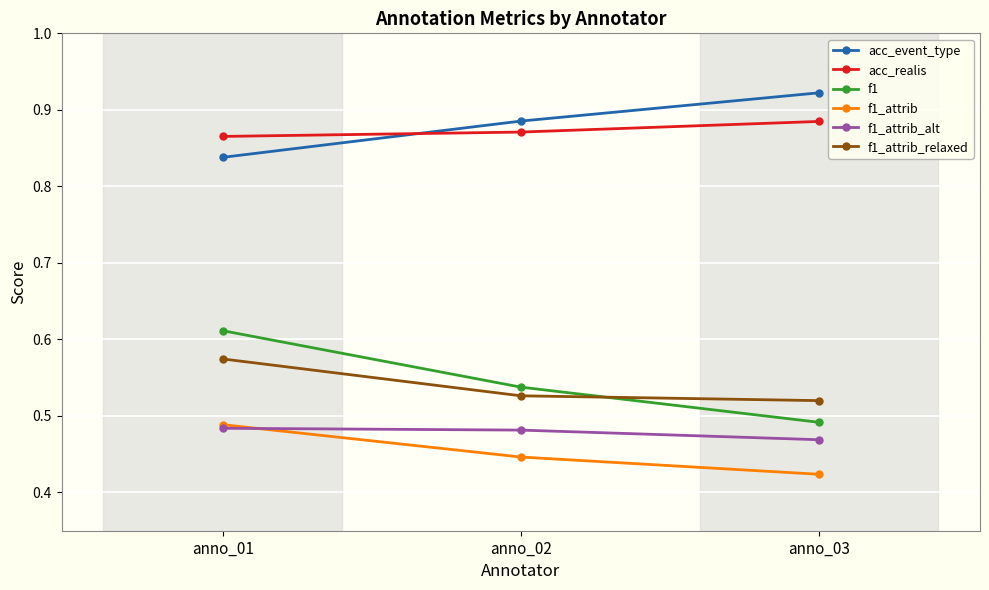

Count the f1_attrib_alt values in the range 0 to 1.

3